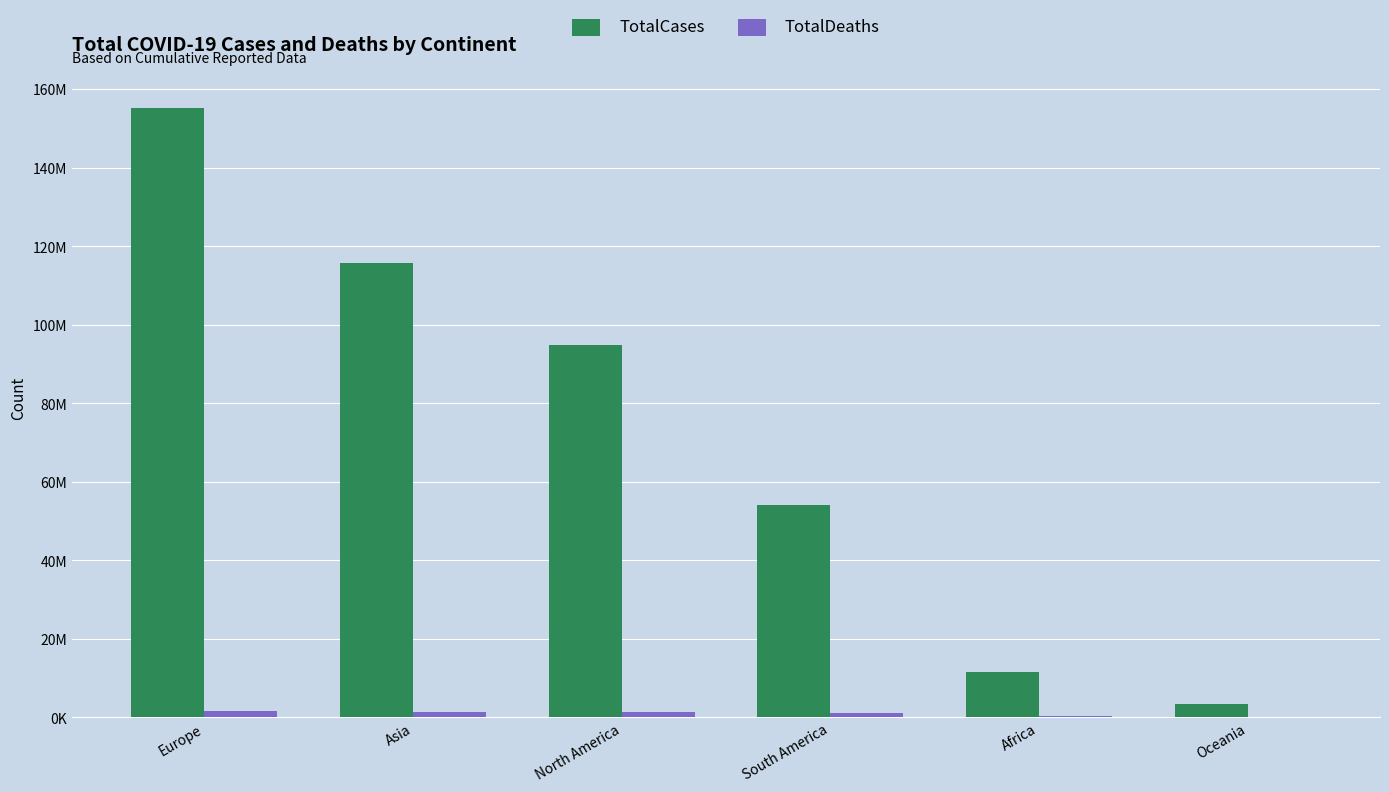

Is it true that TotalCases equals 3482507 at Oceania?

True